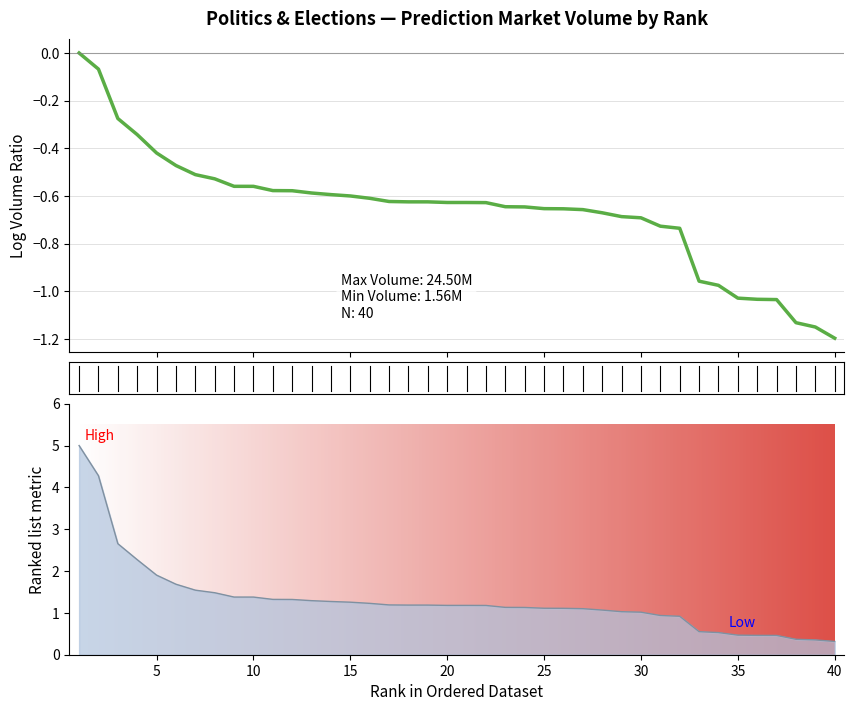

Where is the data nearest to the value 2?

5